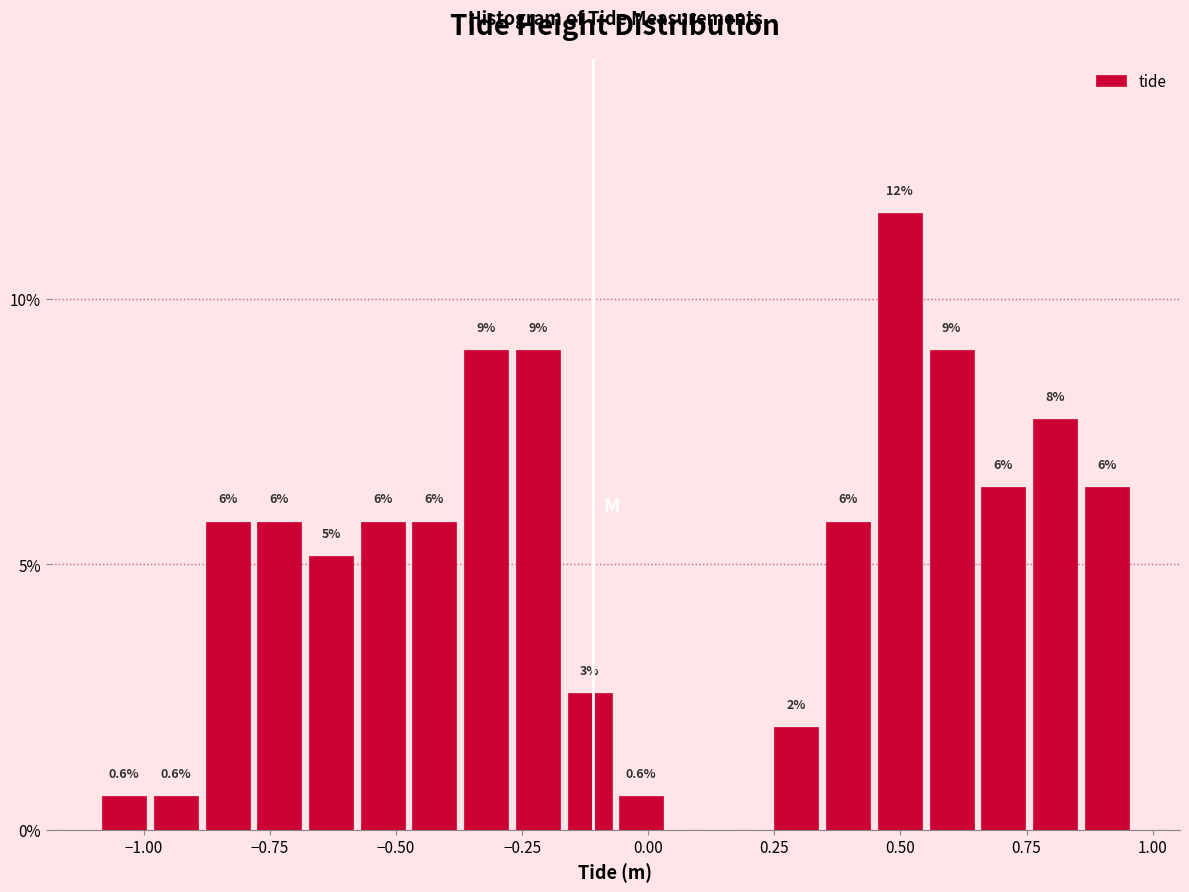

Around what value on the x-axis is the tallest bar? Give the approximate position of its centre, as read against the axis.

0.50